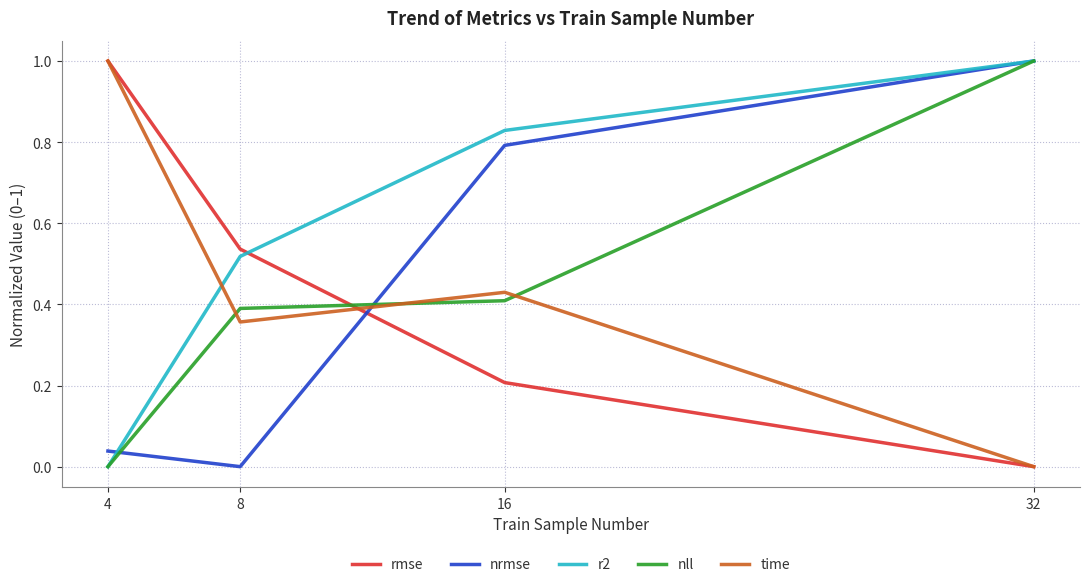

At which label does nll reach its minimum?

4